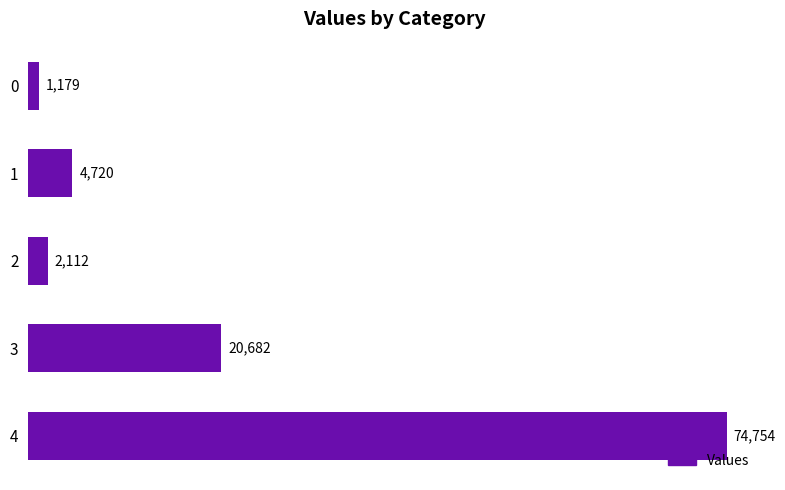

Reading top to bottom, extract all data points from this chart.

0=1179	1=4720	2=2112	3=20682	4=74754